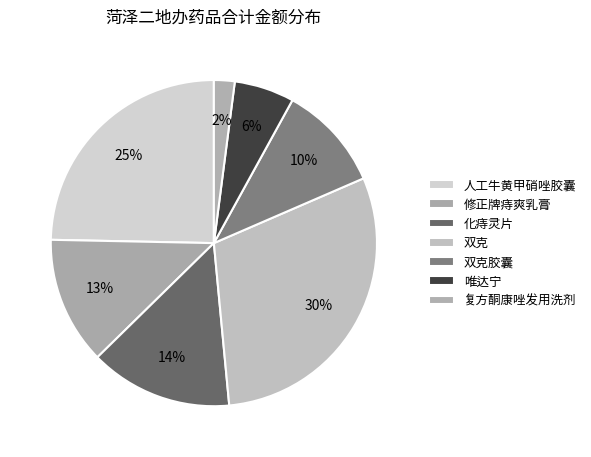

The 人工牛黄甲硝唑胶囊 slice represents 39% of the pie. True or false?

False